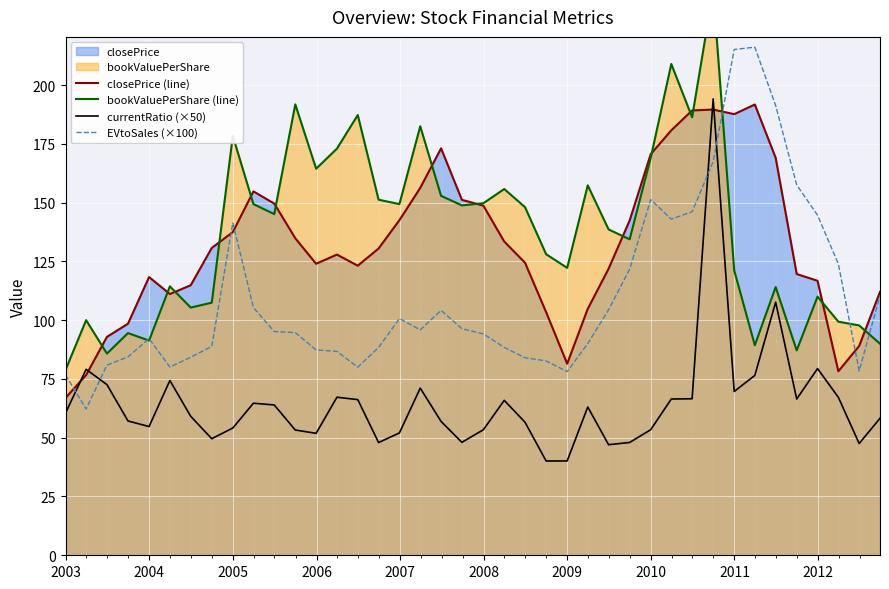

What is the maximum value for currentRatio (×50)?

194.1